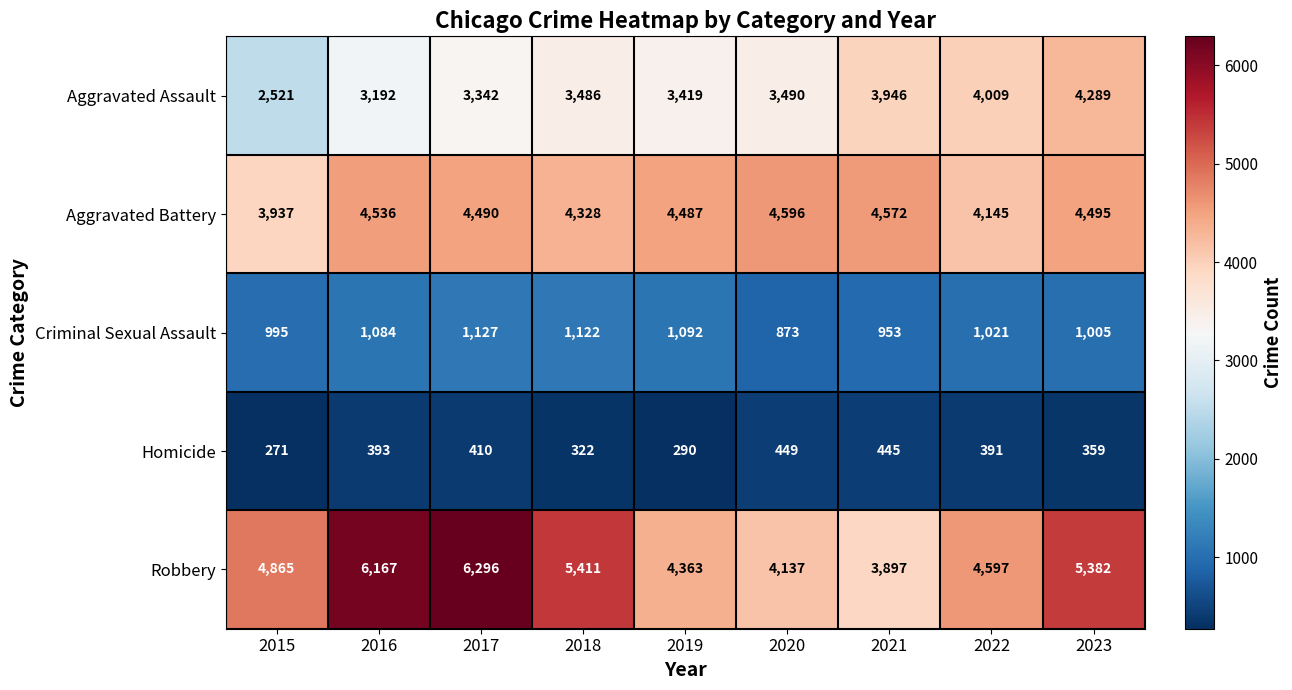

Read the Homicide value at 2018, to the nearest 50.

300